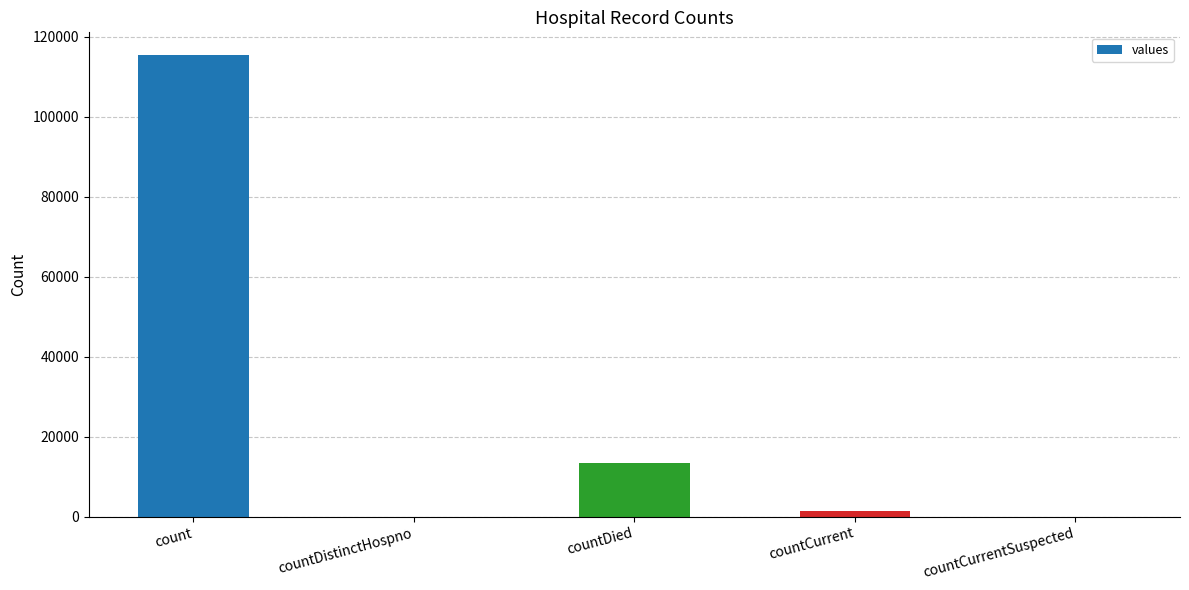

What is the sum of the values at countCurrentSuspected and countCurrent?

1383